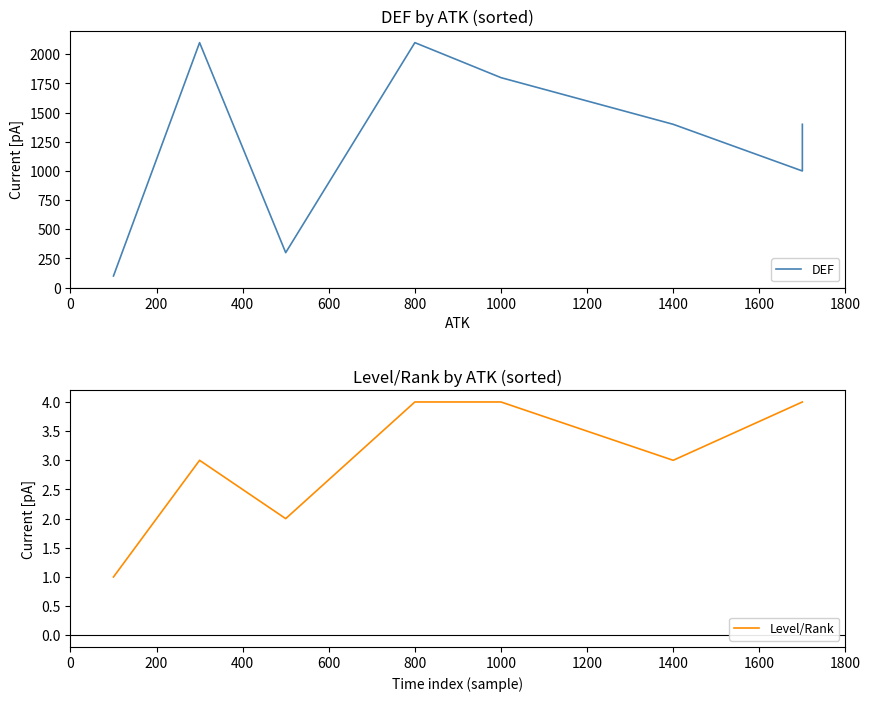

Rank the series at 400 from highest to lowest value.

DEF, Level/Rank